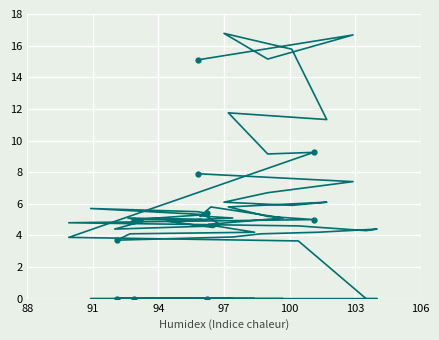

Is it true that col_12 equals 21.1 at 106?

False